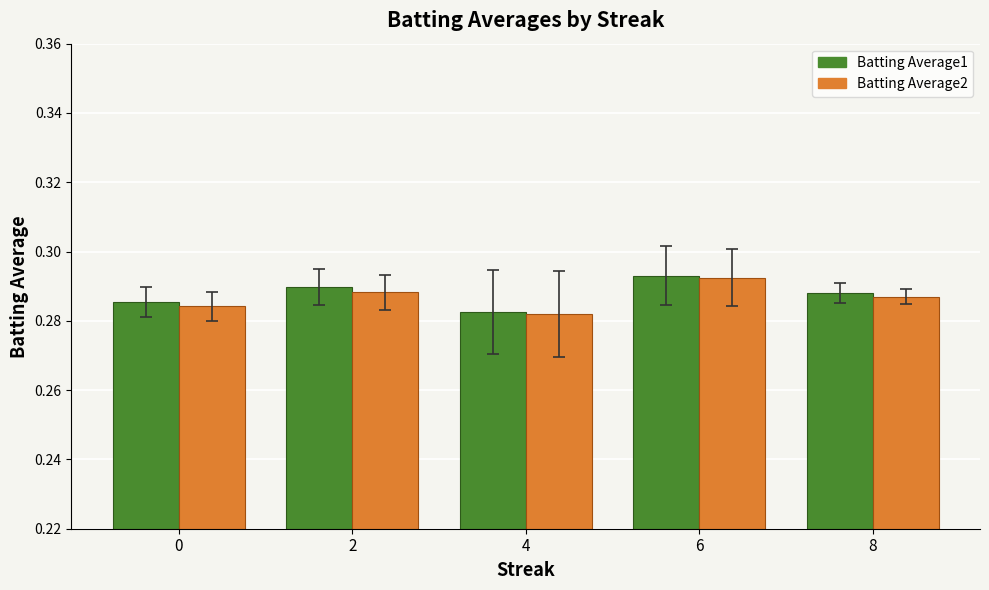

At which label does Batting Average2 reach its minimum?

4